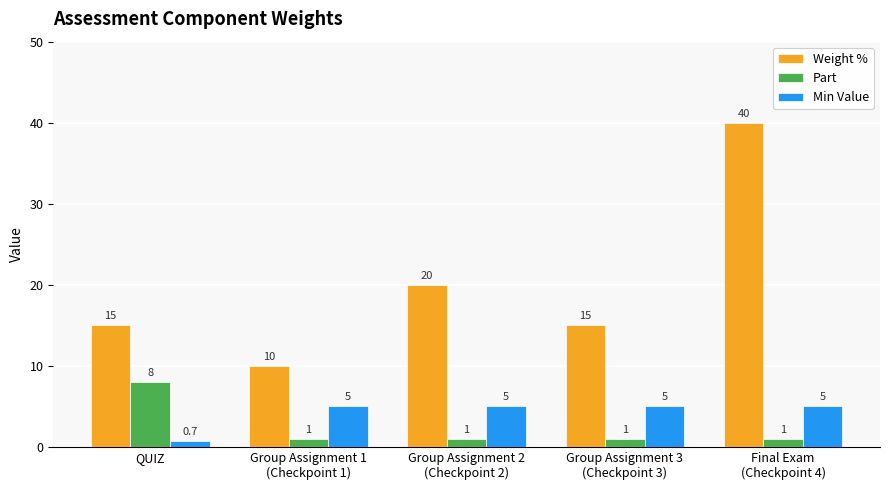

What is the sum of all Weight % values?

100.0